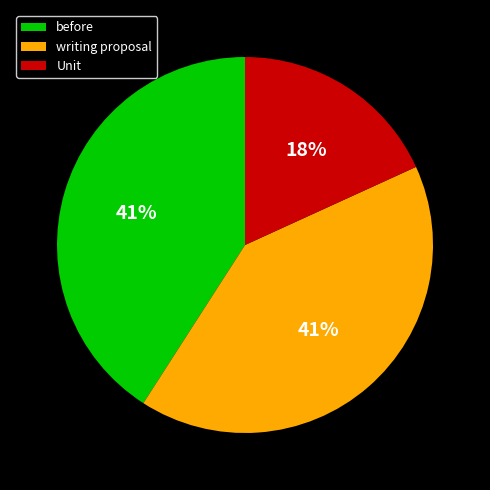

Is there any slice that represents more than half of the pie?

No